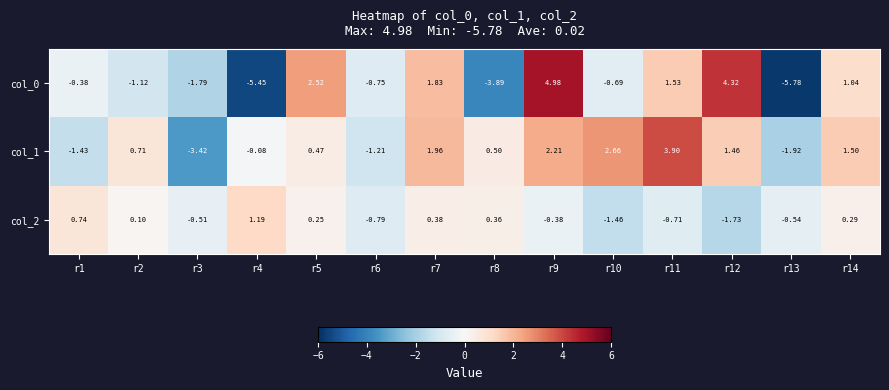

Is the value of col_2 at r9 greater than the value of col_1 at r14?

No